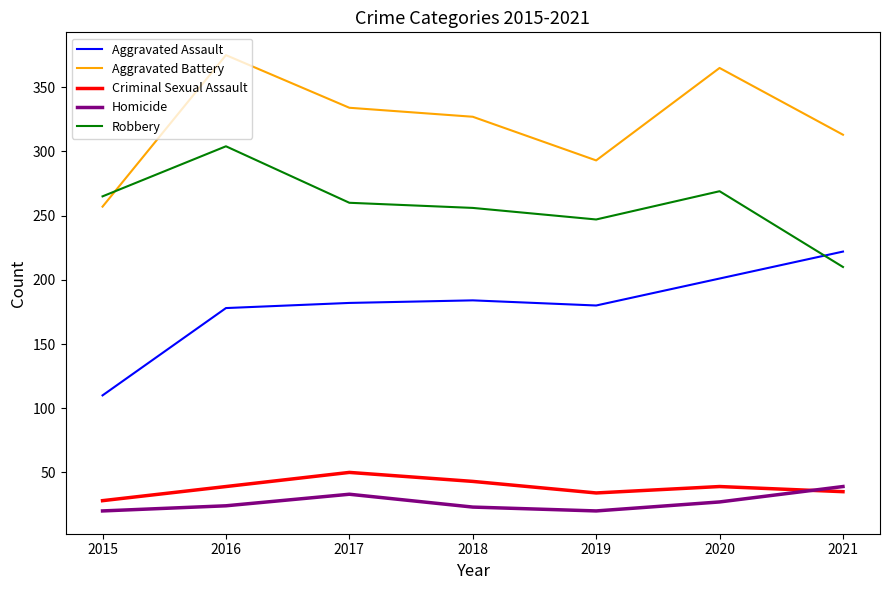

What is the approximate value of Aggravated Battery at 2016?

375